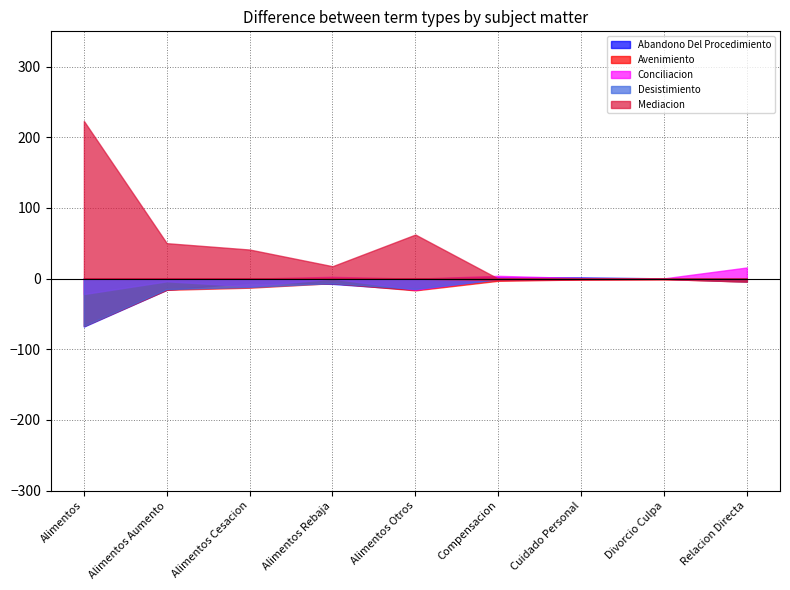

In Conciliacion, how many points are higher than both neighbors (excluding endpoints)?

2